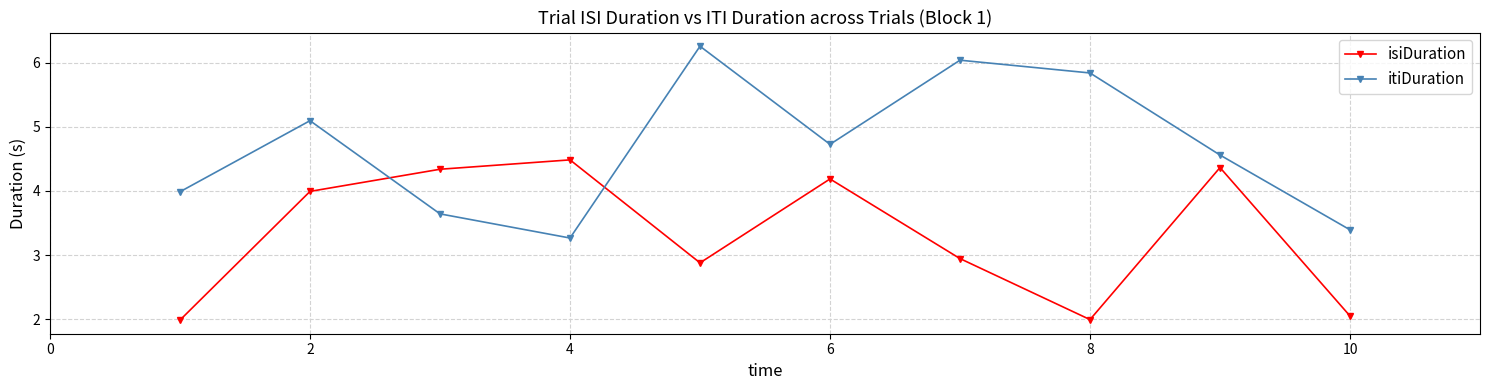

What is the difference between the maximum and minimum values in the itiDuration series?

3.0